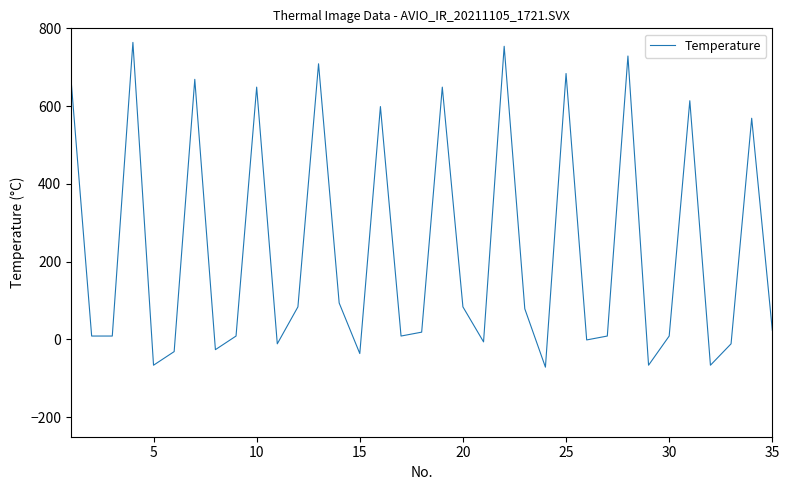

How many interior local peaks (higher than both neighbors) does the data have?

11